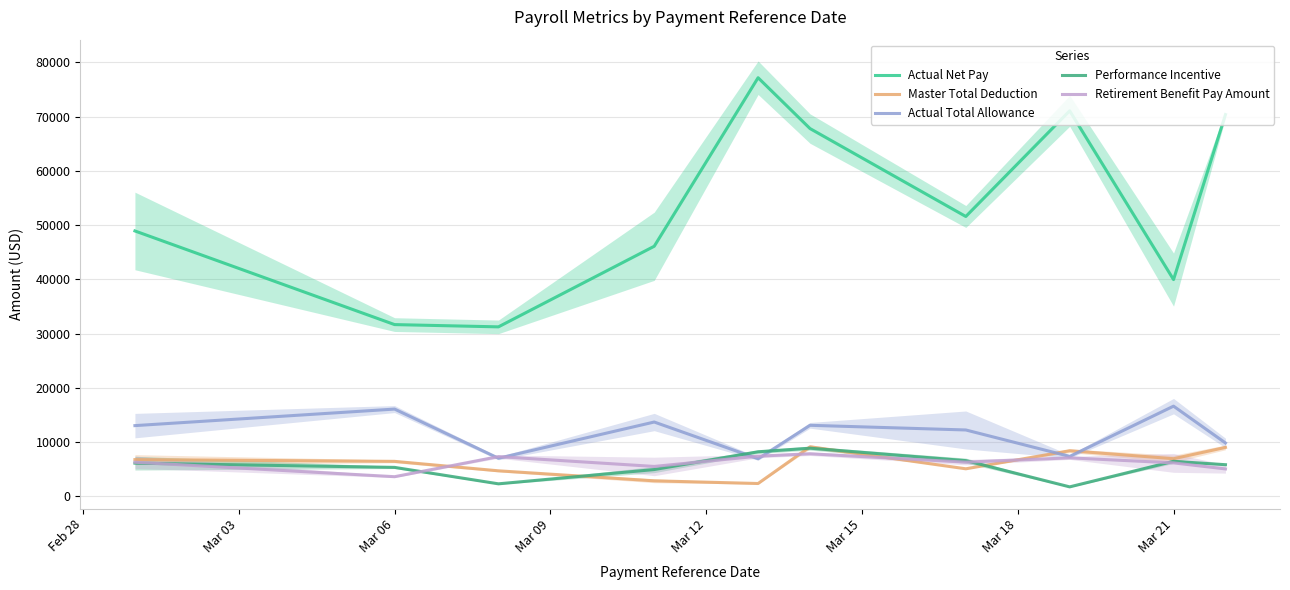

True or false: Master Total Deduction and Actual Net Pay cross at least once.

False